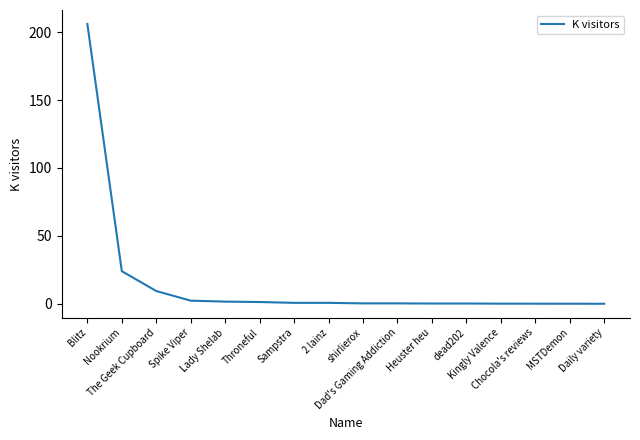

What is the maximum value shown in the chart?

206.0